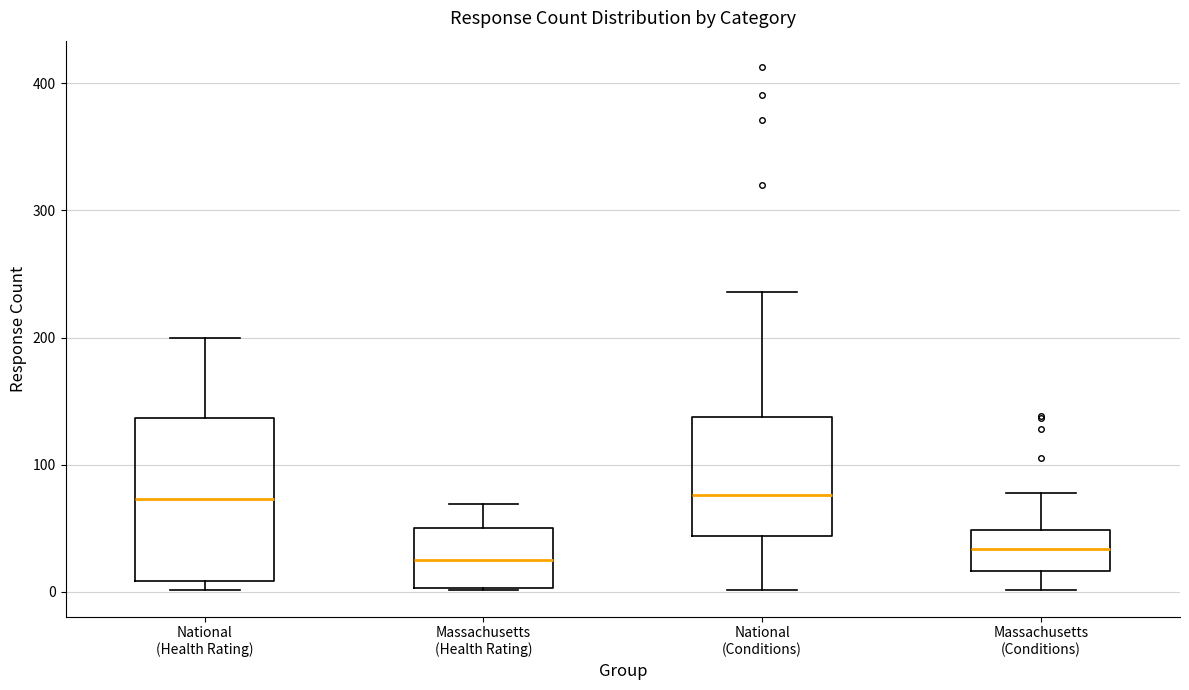

Where is the lower edge of the box for Massachusetts (Health Rating) on the y-axis? The values are not printed on the chart, so give them approximately, as read against the axis.

0